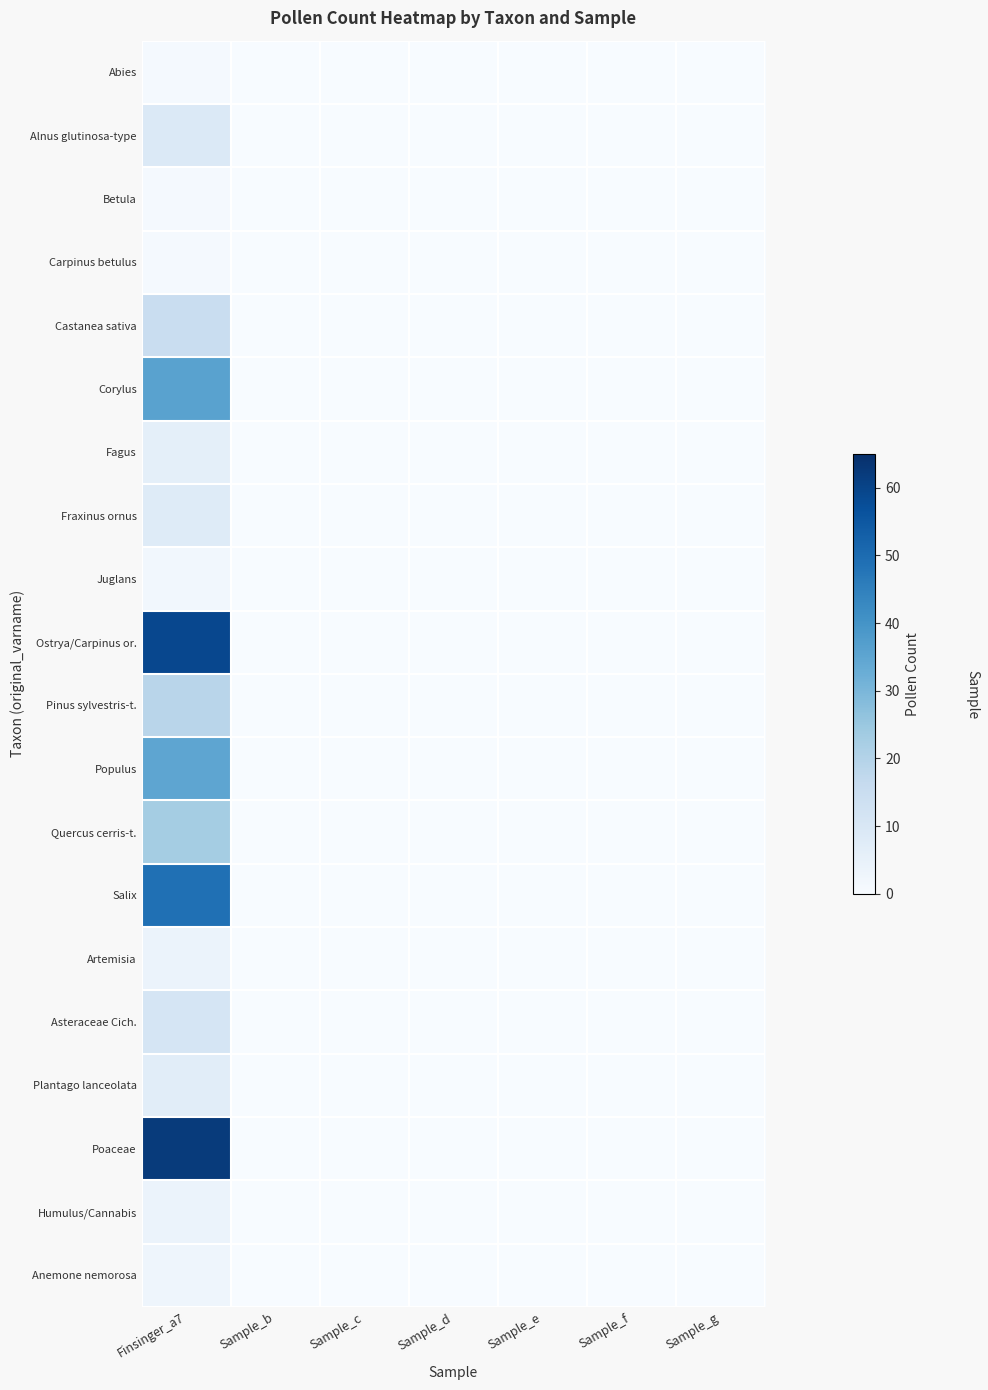

Rank the series by their maximum value, from lowest to highest.

Abies, Betula, Carpinus betulus, Juglans, Anemone nemorosa, Artemisia, Humulus/Cannabis, Fagus, Plantago lanceolata, Fraxinus ornus, Alnus glutinosa-type, Asteraceae Cich., Castanea sativa, Pinus sylvestris-t., Quercus cerris-t., Populus, Corylus, Salix, Ostrya/Carpinus or., Poaceae